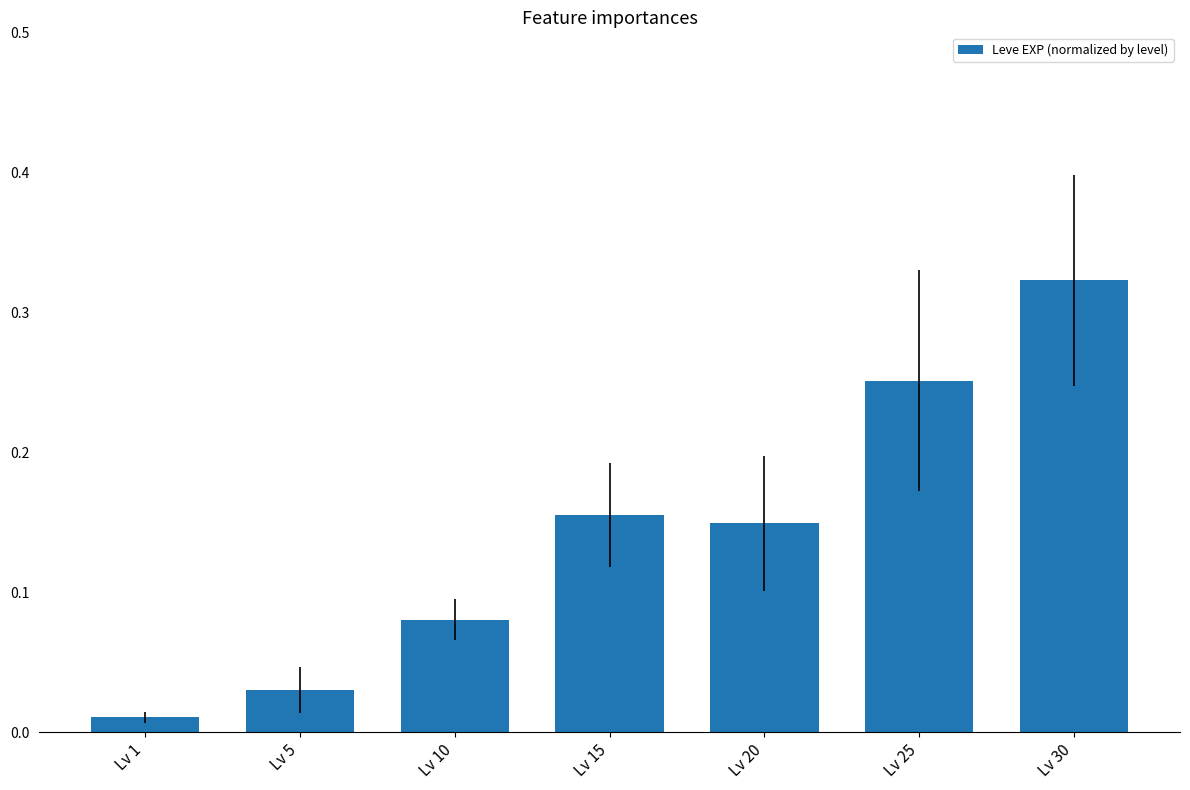

Rank the categories by value from lowest to highest.

Lv 1, Lv 5, Lv 10, Lv 20, Lv 15, Lv 25, Lv 30